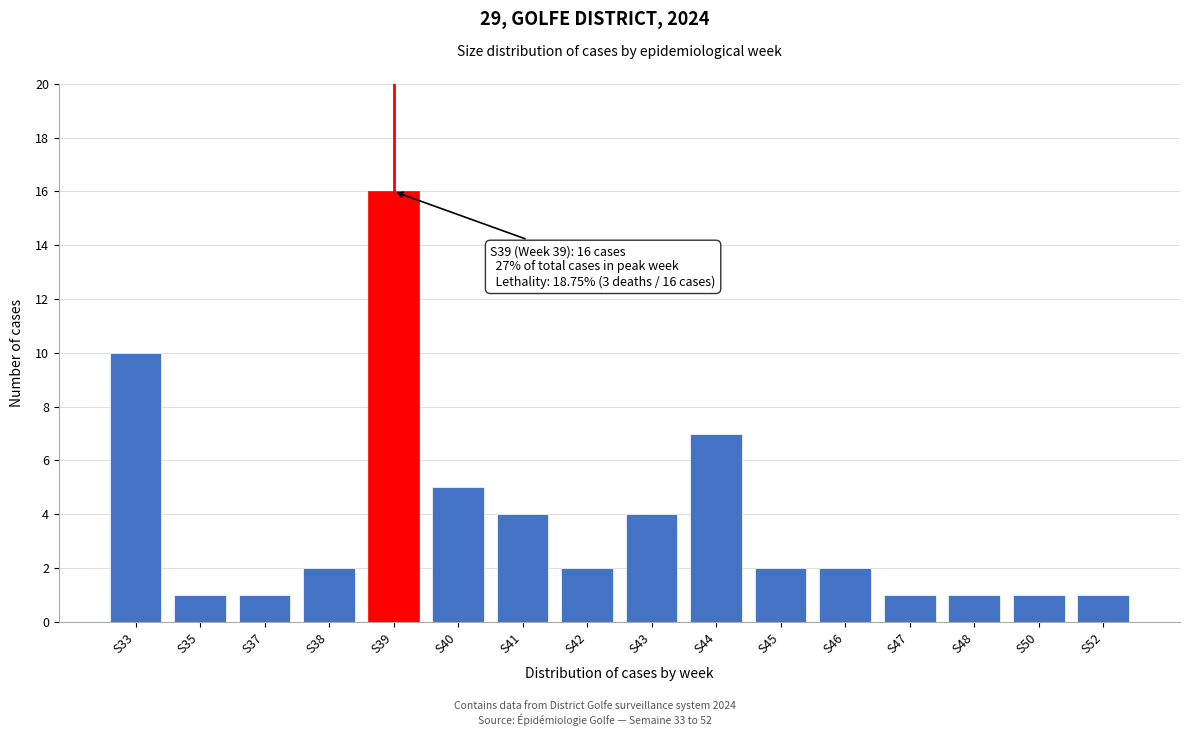

Reading left to right, list all the values displayed in this chart.

S33=10	S35=1	S37=1	S38=2	S39=16	S40=5	S41=4	S42=2	S43=4	S44=7	S45=2	S46=2	S47=1	S48=1	S50=1	S52=1